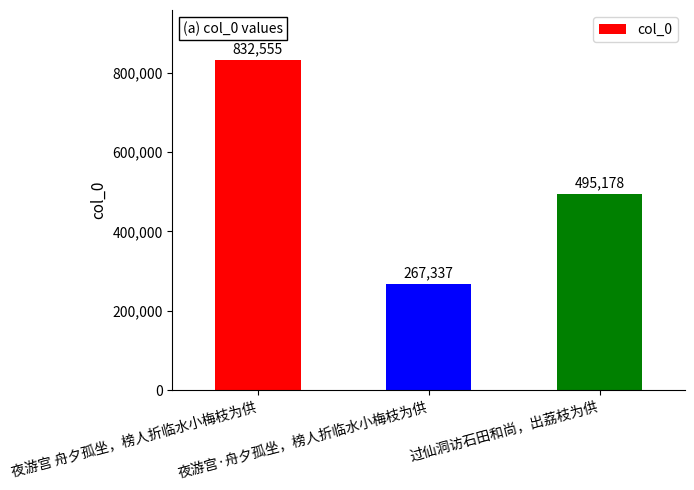

List the labels in order of value, largest first.

夜游宫 舟夕孤坐，榜人折临水小梅枝为供, 过仙洞访石田和尚，出荔枝为供, 夜游宫·舟夕孤坐，榜人折临水小梅枝为供